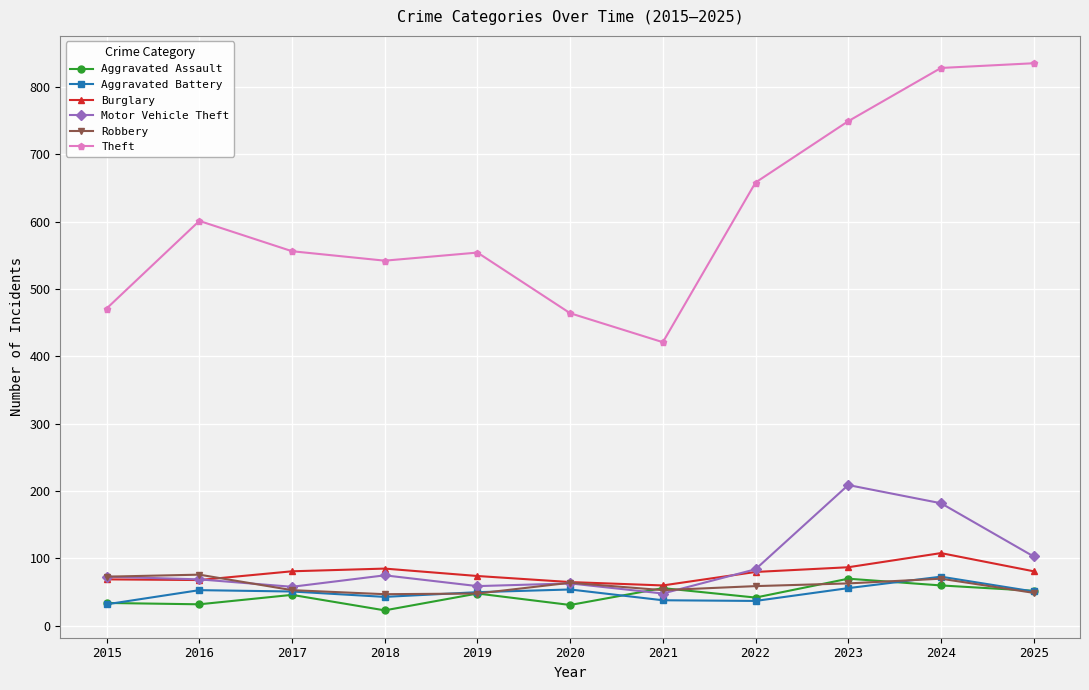

Count the number of data series in this chart.

6